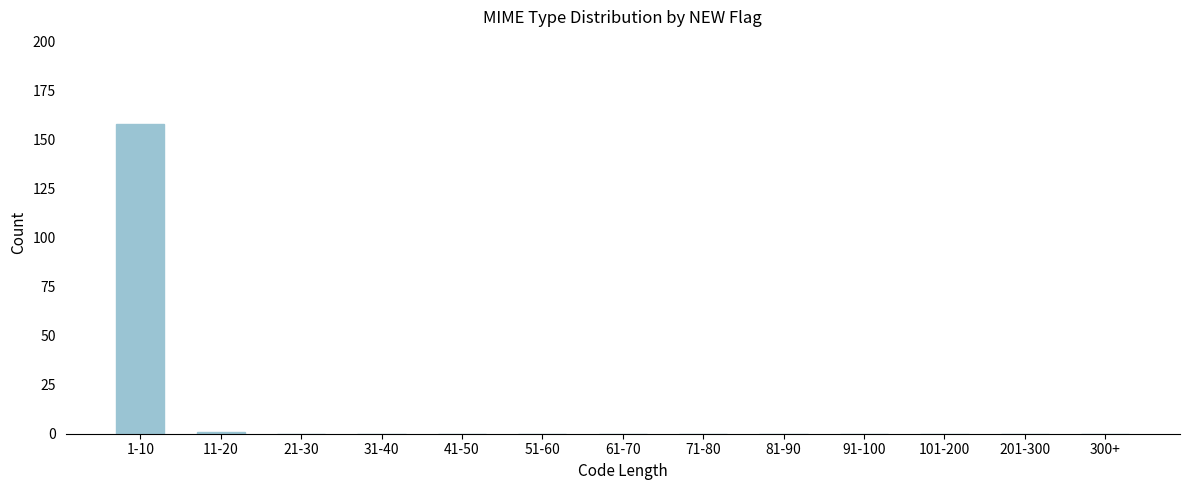

Reading left to right, what are all the values shown in this chart?

1-10=158	11-20=1	21-30=0	31-40=0	41-50=0	51-60=0	61-70=0	71-80=0	81-90=0	91-100=0	101-200=0	201-300=0	300+=0